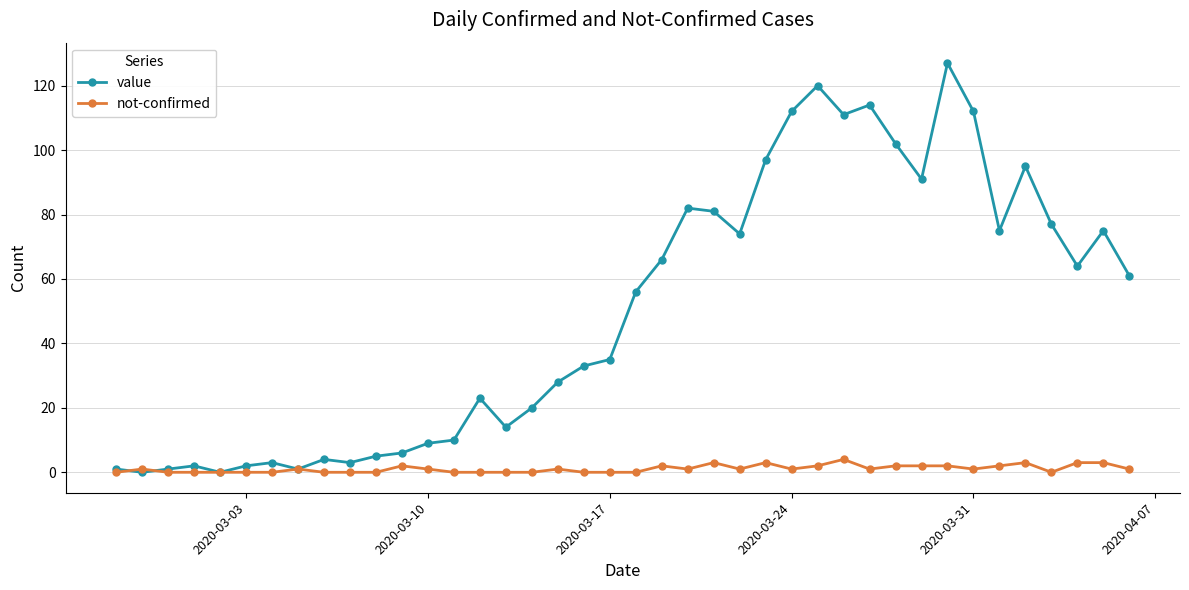

True or false: not-confirmed has more than 2 interior local peaks.

True